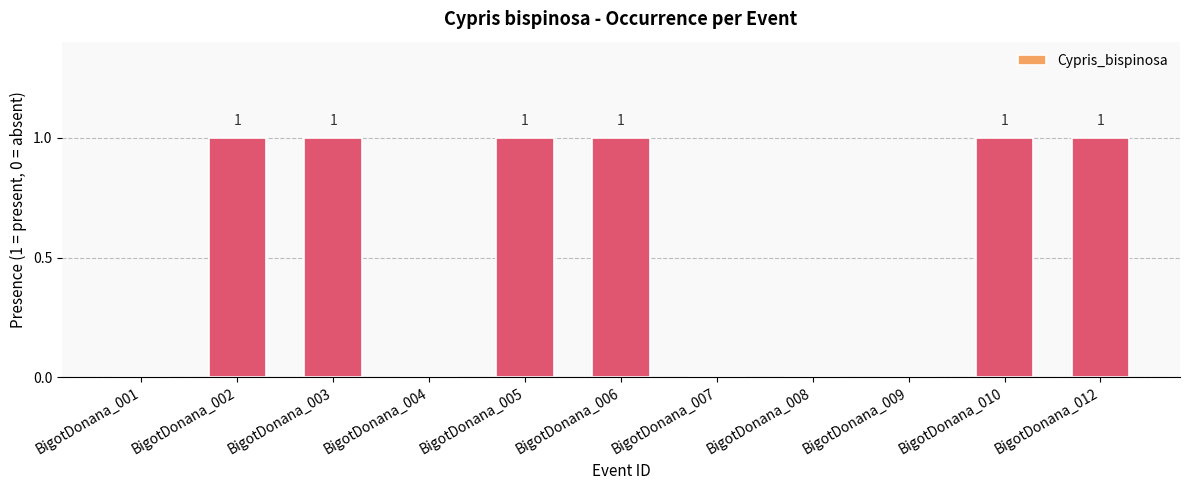

Are the bars horizontal?

No